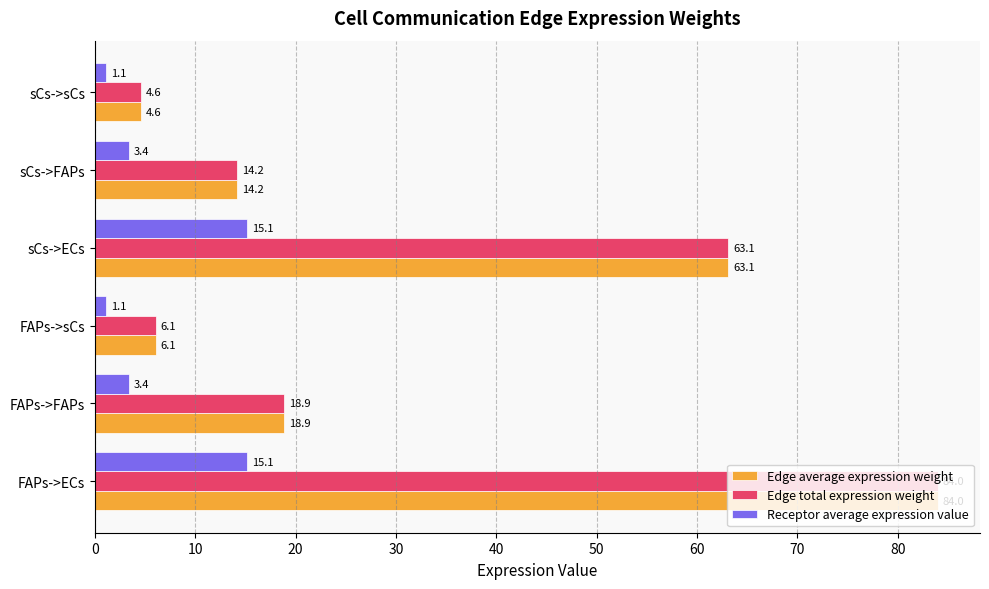

List the labels in order of Edge total expression weight value, largest first.

FAPs->ECs, sCs->ECs, FAPs->FAPs, sCs->FAPs, FAPs->sCs, sCs->sCs